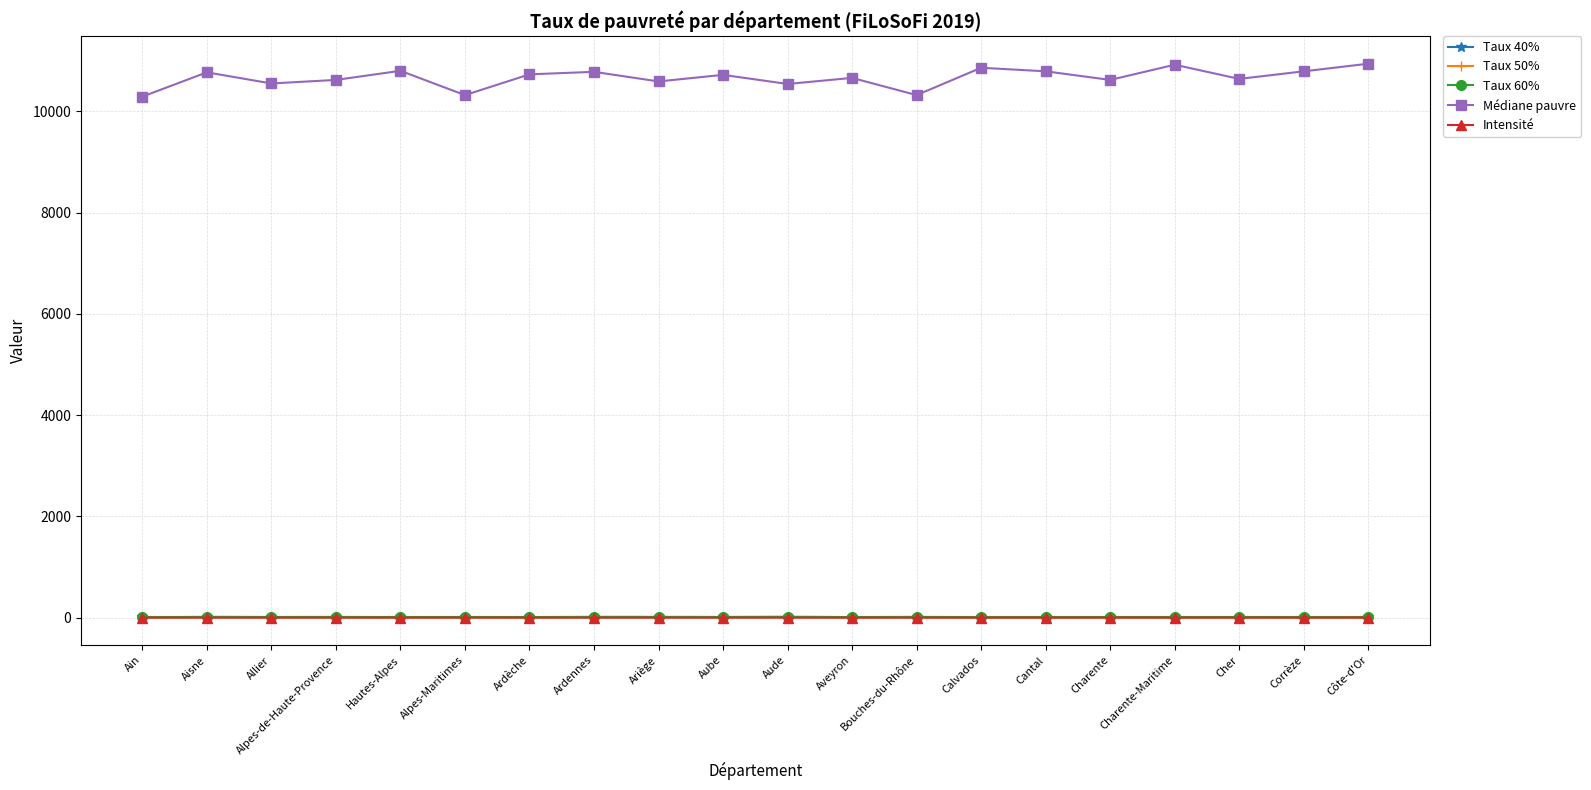

Does the chart have visible grid lines?

Yes